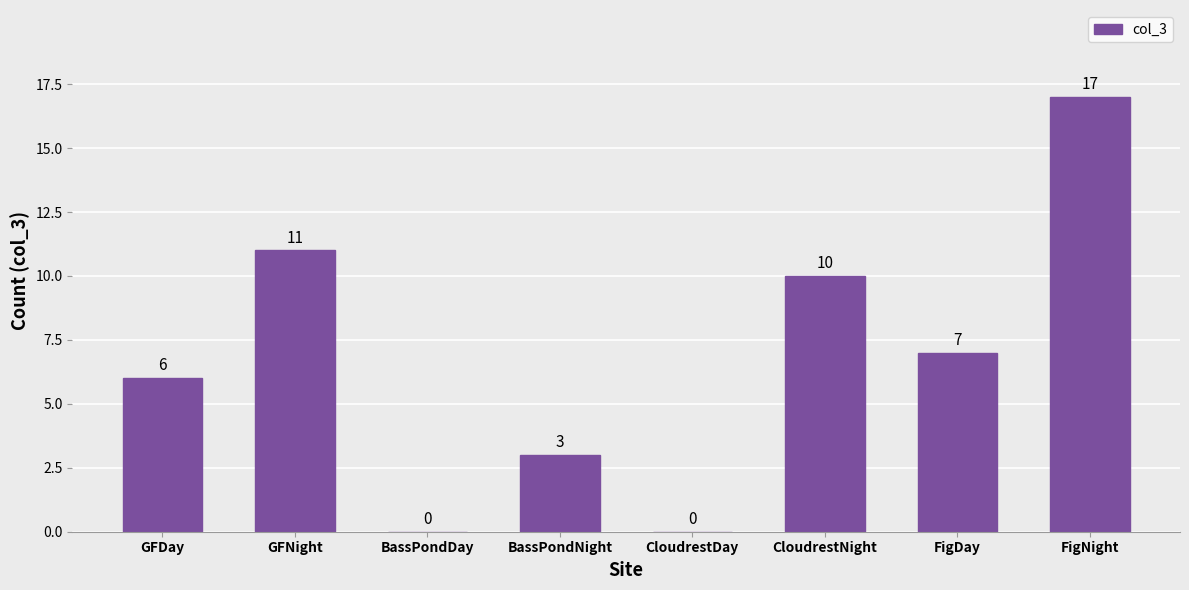

At which category does the chart reach its peak across all series?

FigNight